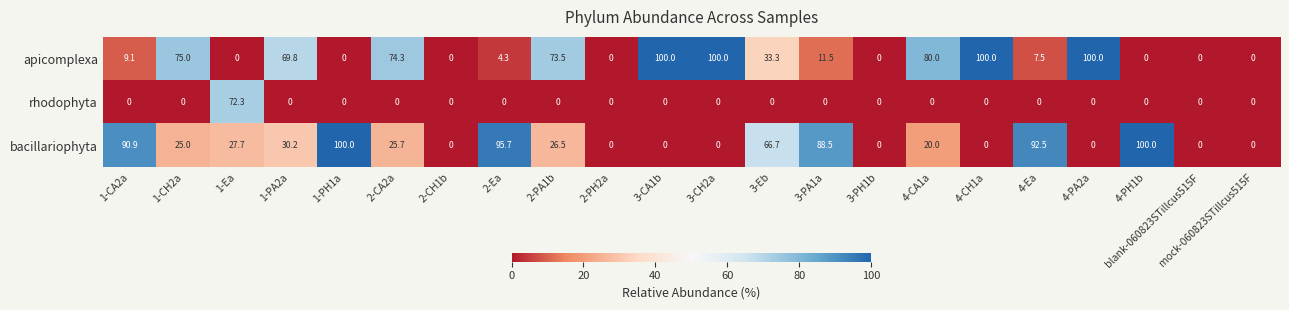

Which series changed the most between 2-PH2a and 4-Ea?

bacillariophyta